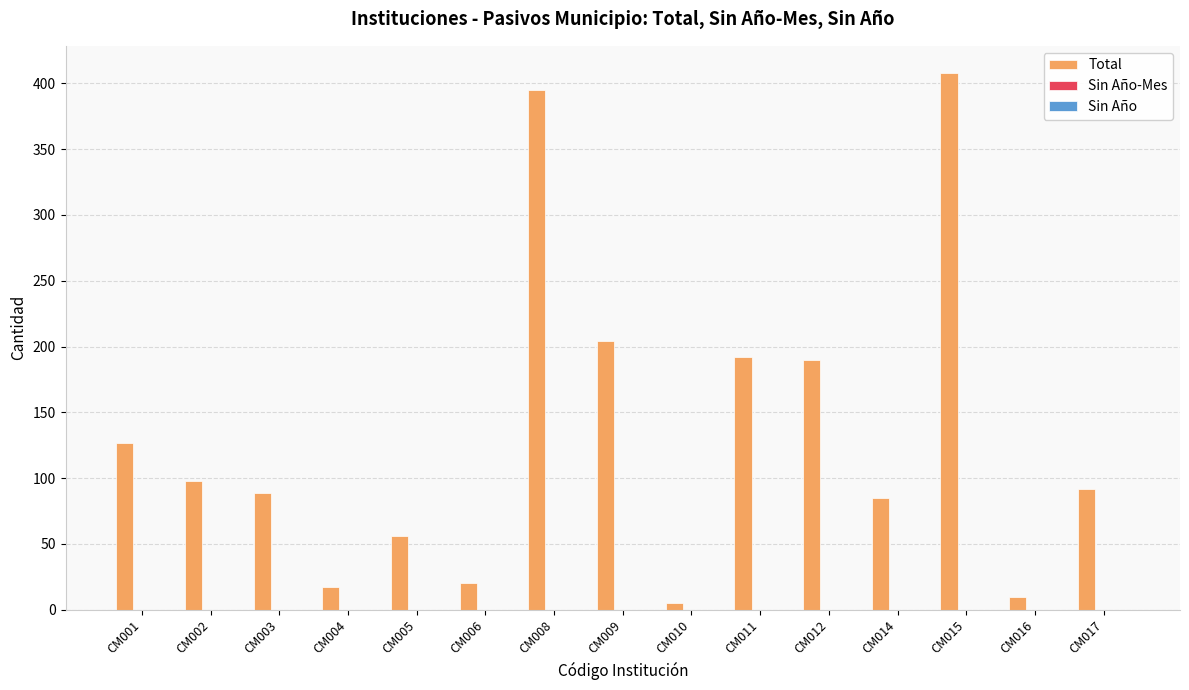

Which category has the highest value across all series?

CM015